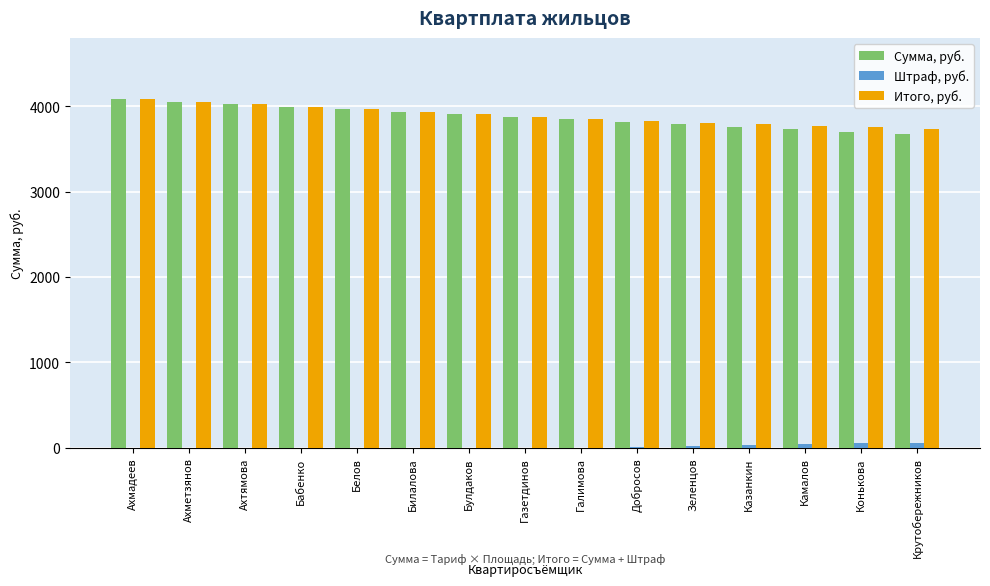

What is the approximate value of Итого, руб. at Булдаков?

3906.1